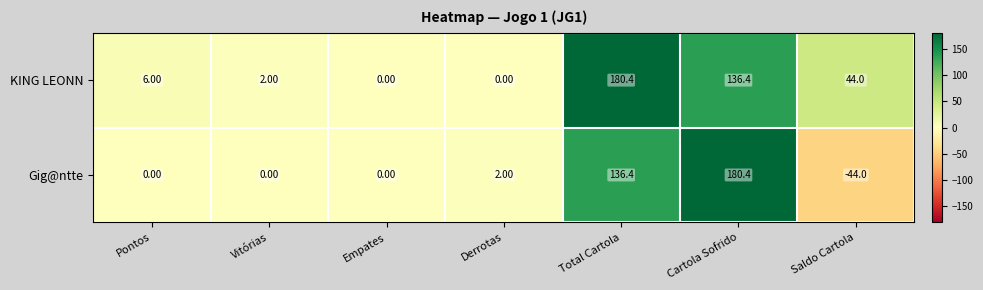

List the series in order of their overall mean, lowest first.

Gig@ntte, KING LEONN